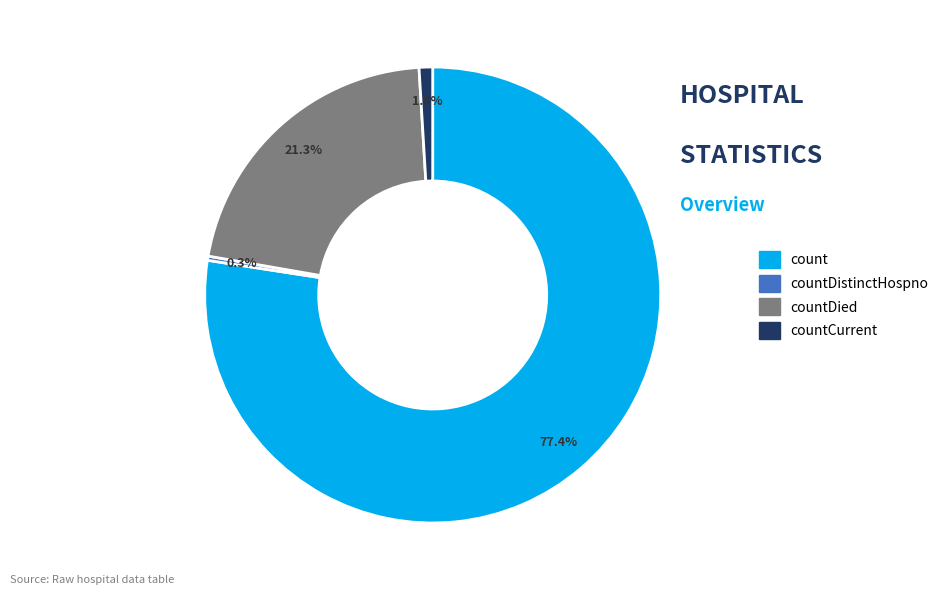

How many segments does this pie chart have?

4